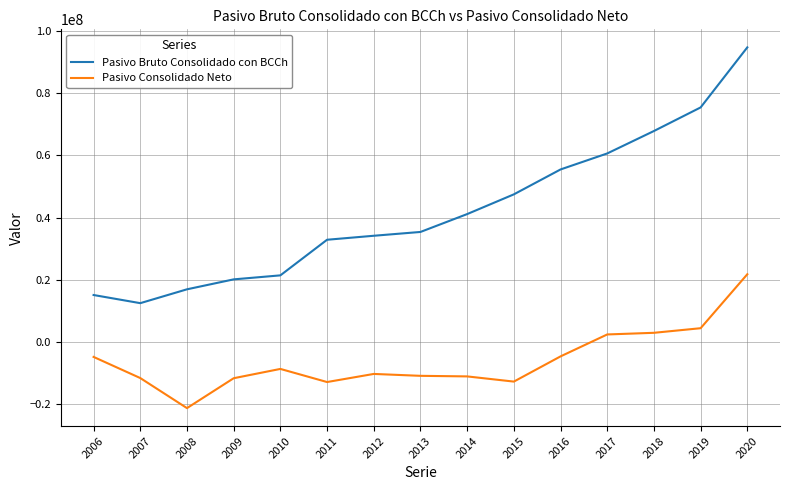

Between 2008 and 2020, which series saw the biggest shift?

Pasivo Bruto Consolidado con BCCh